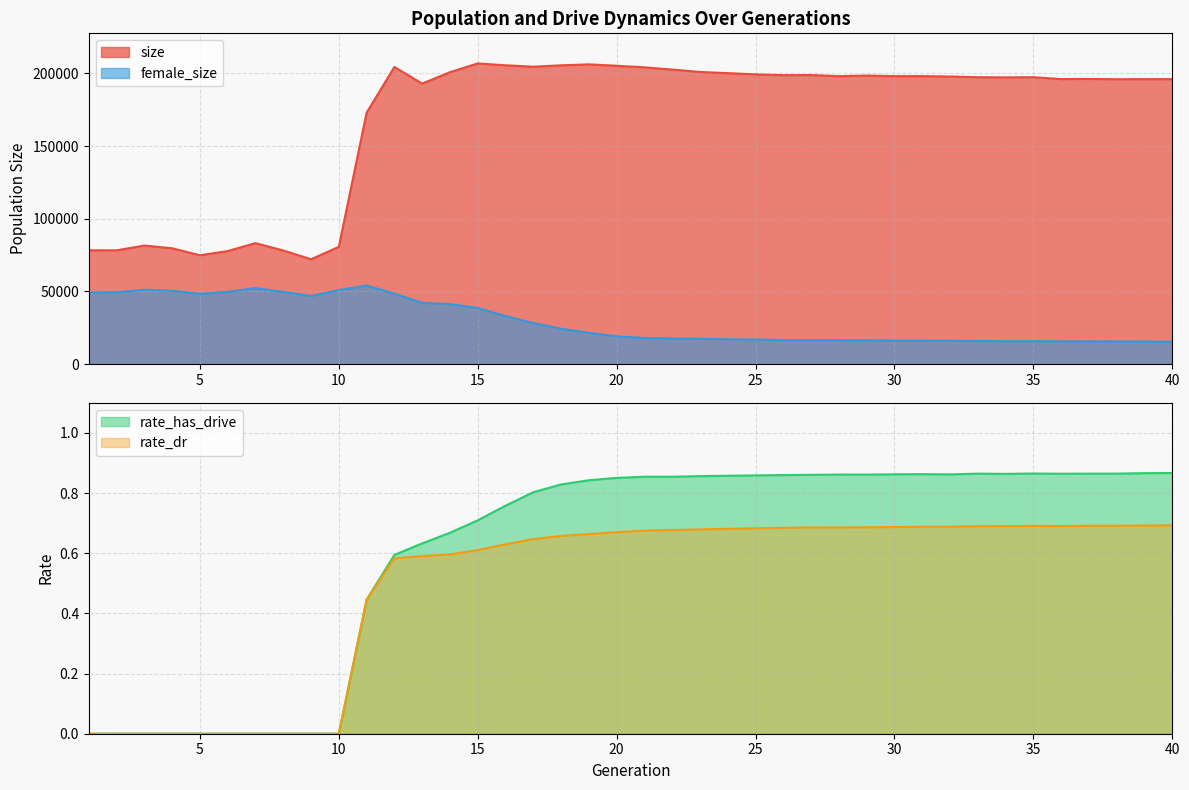

Reading right to left, list all the values displayed in this chart.

size: 196098.0	196078.0	196028.0	196230.0	196126.0	197425.0	197297.0	197396.0	197887.0	198174.0	198146.0	198540.0	198130.0	198900.0	198819.0	199353.0	200210.0	201014.0	202673.0	204197.0	205293.0	206251.0	205581.0	204636.0	205603.0	206900.0	200861.0	193010.0	204452.0	173011.0	80716.0	72148.0	78198.0	83290.0	77809.0	74934.0	79732.0	81607.0	78316.0	78334.0
female_size: 15402.0	15604.0	15688.0	15678.0	15713.0	15823.0	15765.0	16033.0	16088.0	16222.0	16261.0	16376.0	16524.0	16653.0	16637.0	16921.0	17135.0	17474.0	17682.0	18049.0	19168.0	21567.0	24393.0	28257.0	33073.0	38667.0	41324.0	42161.0	48523.0	54100.0	50992.0	46857.0	49699.0	52368.0	49755.0	48390.0	50525.0	51267.0	49396.0	49437.0
rate_has_drive: 0.9	0.9	0.9	0.9	0.9	0.9	0.9	0.9	0.9	0.9	0.9	0.9	0.9	0.9	0.9	0.9	0.9	0.9	0.9	0.9	0.9	0.8	0.8	0.8	0.8	0.7	0.7	0.6	0.6	0.4	0.0	0.0	0.0	0.0	0.0	0.0	0.0	0.0	0.0	0.0
rate_dr: 0.7	0.7	0.7	0.7	0.7	0.7	0.7	0.7	0.7	0.7	0.7	0.7	0.7	0.7	0.7	0.7	0.7	0.7	0.7	0.7	0.7	0.7	0.7	0.6	0.6	0.6	0.6	0.6	0.6	0.4	0.0	0.0	0.0	0.0	0.0	0.0	0.0	0.0	0.0	0.0